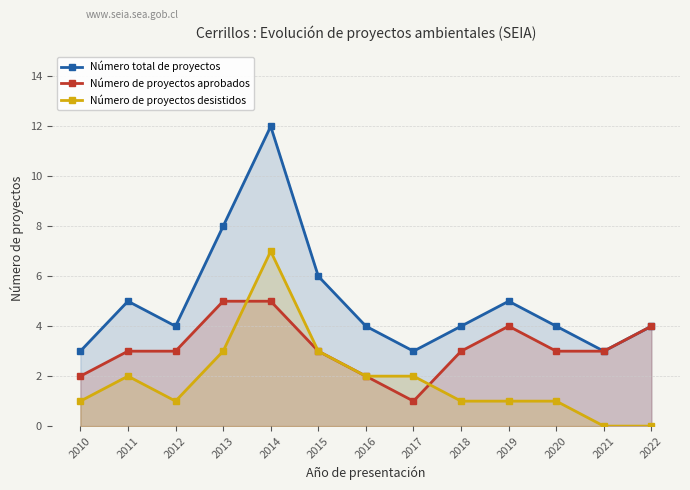

Reading left to right, transcribe all the data shown in this chart.

Número total de proyectos: 3	5	4	8	12	6	4	3	4	5	4	3	4
Número de proyectos aprobados: 2	3	3	5	5	3	2	1	3	4	3	3	4
Número de proyectos desistidos: 1	2	1	3	7	3	2	2	1	1	1	0	0